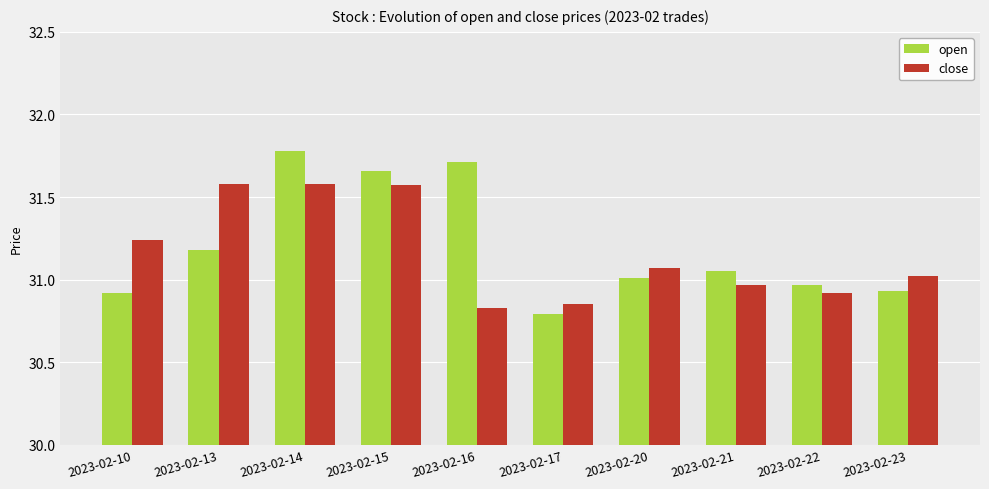

How many bars are there in total?

20